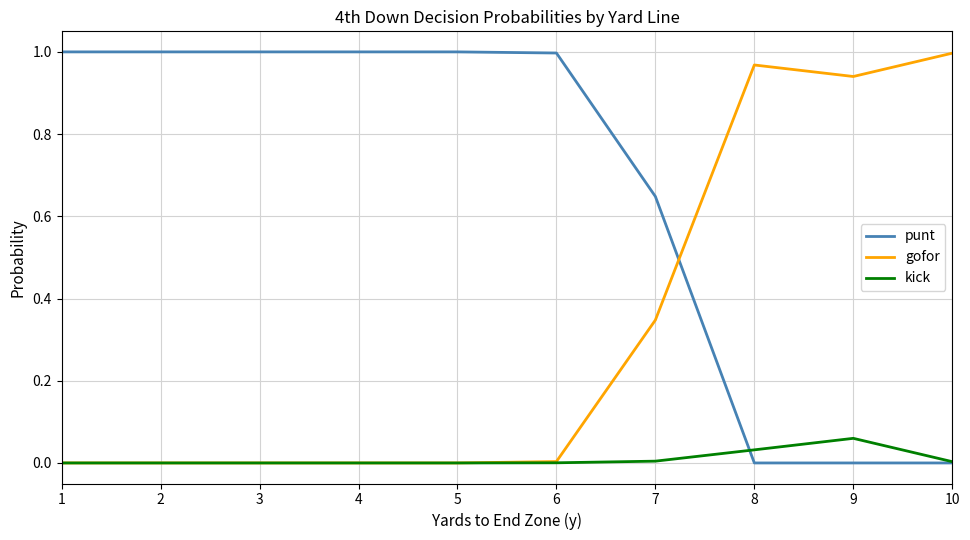

Which series has the largest total across all categories?

punt